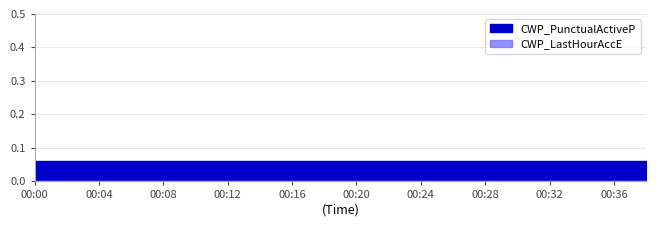

List the series in order of their overall mean, lowest first.

CWP_LastHourAccE, CWP_PunctualActiveP